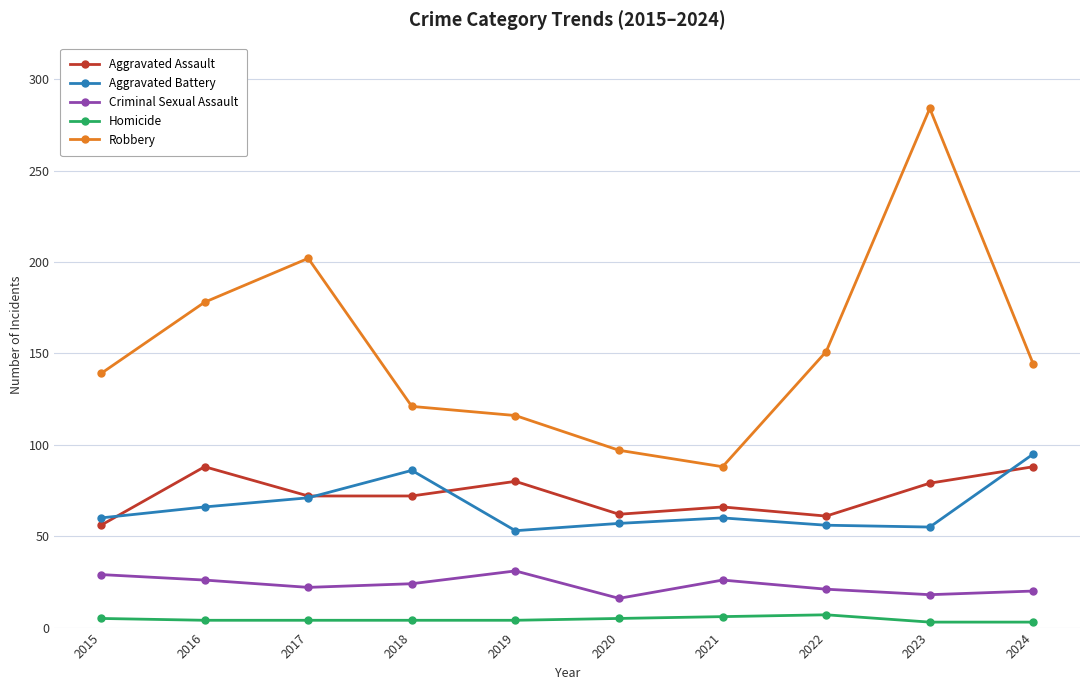

Which series changed the most between 2015 and 2024?

Aggravated Battery